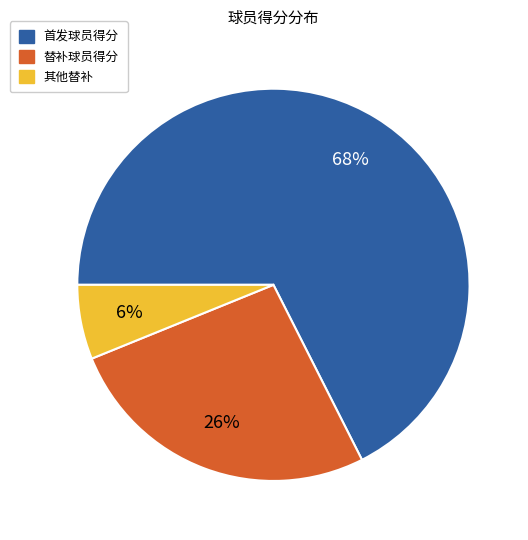

What is the largest slice in the pie chart?

首发球员得分